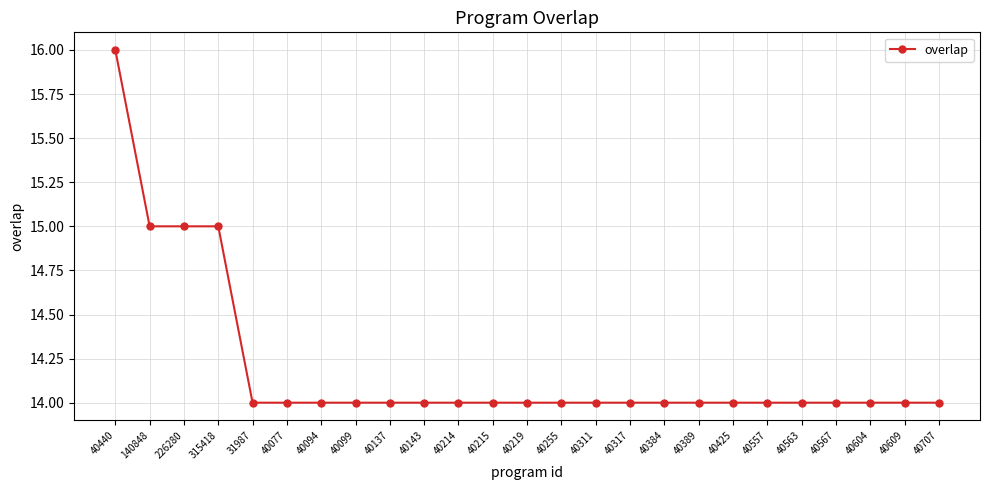

What is the label of the 8th point from the right?

40389